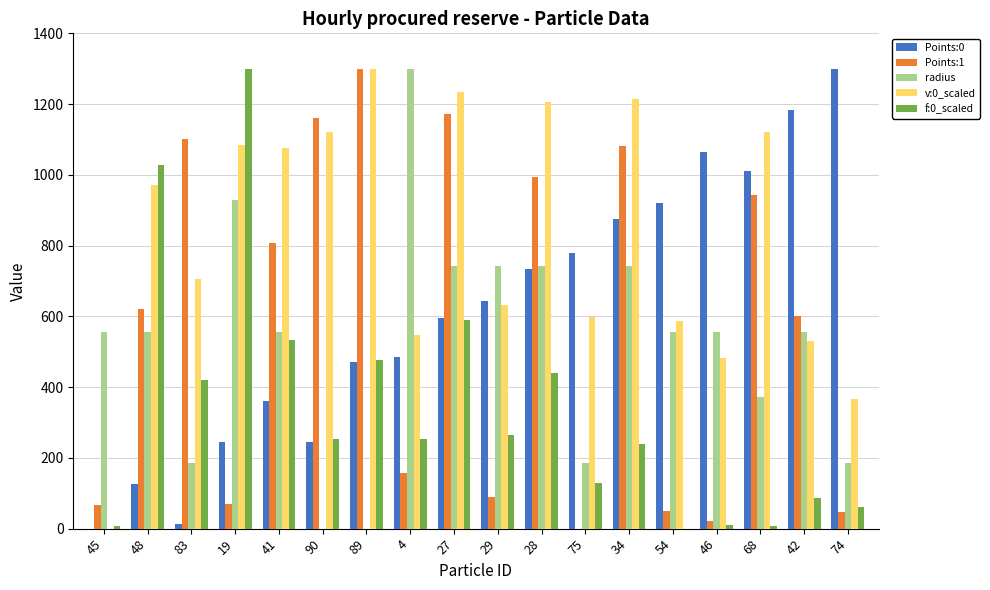

The value of v:0_scaled at 4 is 546.3. True or false?

True